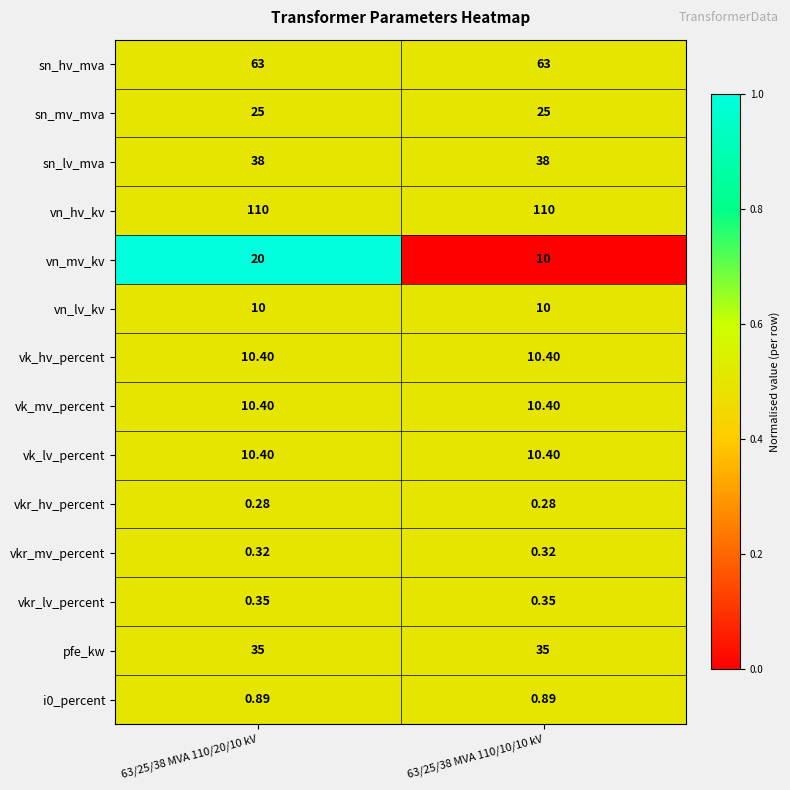

Which series changed the most between 63/25/38 MVA 110/20/10 kV and 63/25/38 MVA 110/10/10 kV?

vn_mv_kv